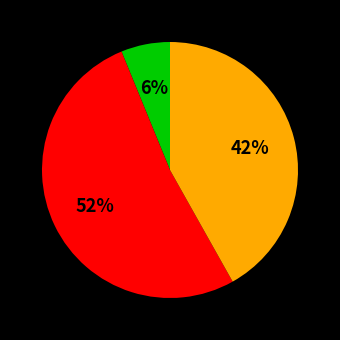

To the nearest percent, what is the average slice percentage?

33%